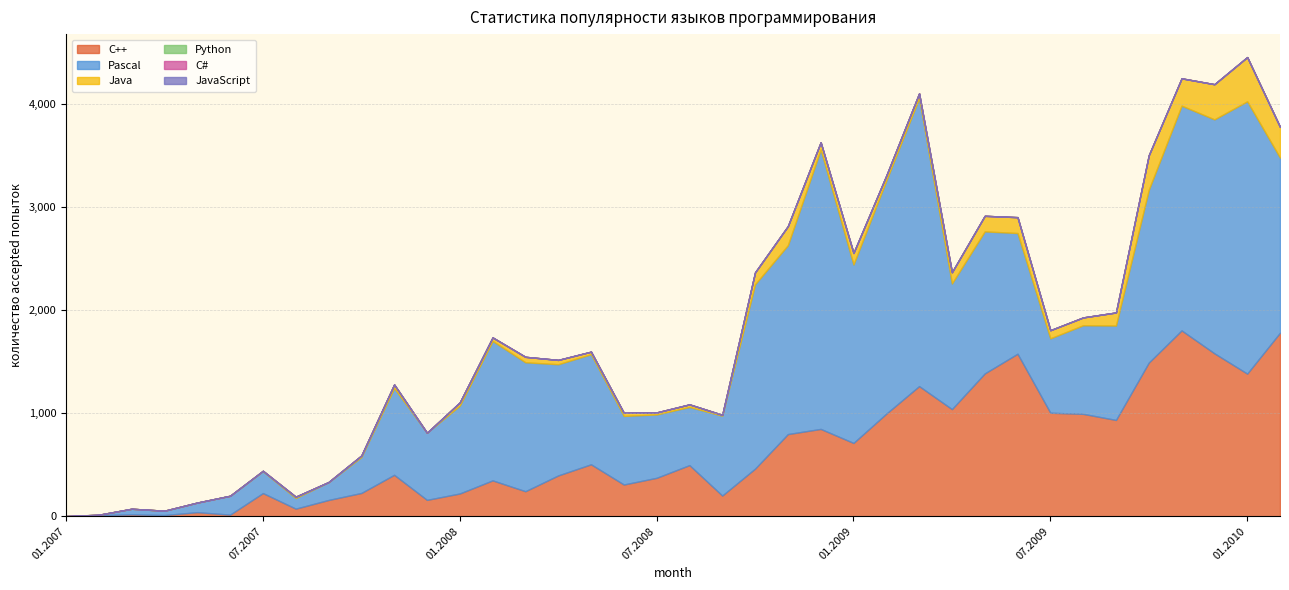

Which category has the highest value across all series?

03.2009